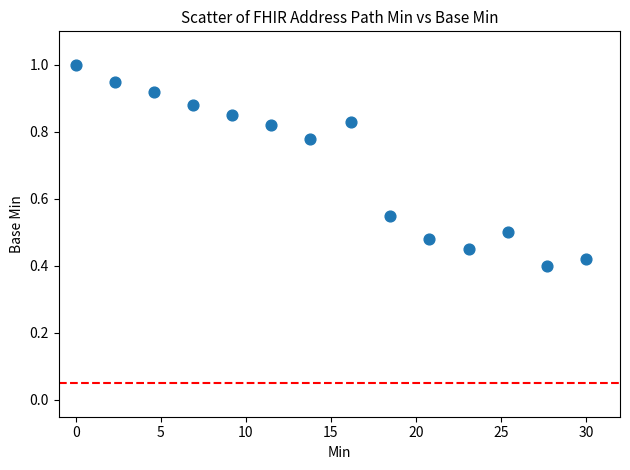

What is the range of X values (max minus min)?

30.0